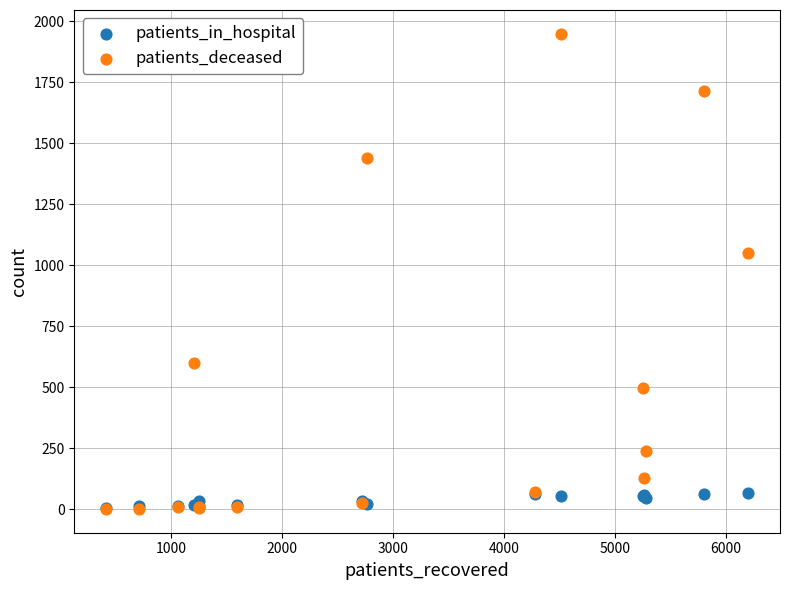

Across all series, what Y value is closest to 975?

1049